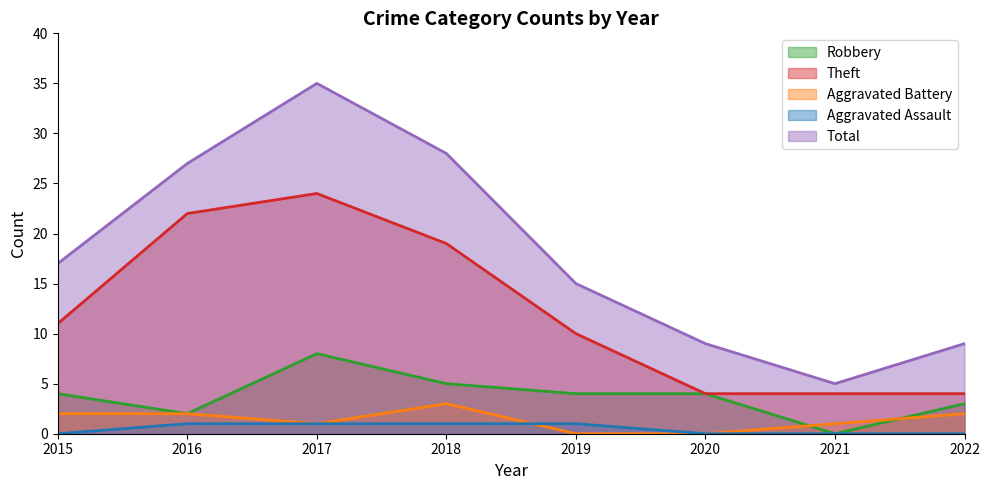

Reading left to right, extract all data points from this chart.

Robbery: 4	2	8	5	4	4	0	3
Theft: 11	22	24	19	10	4	4	4
Aggravated Battery: 2	2	1	3	0	0	1	2
Aggravated Assault: 0	1	1	1	1	0	0	0
Total: 17	27	35	28	15	9	5	9